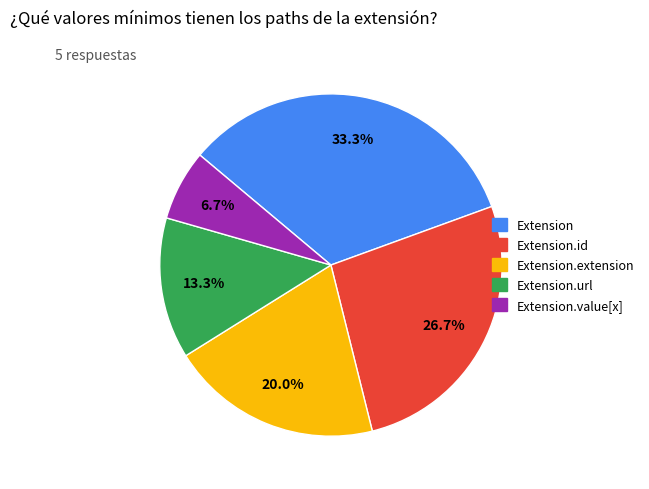

How many slices are in this pie chart?

5